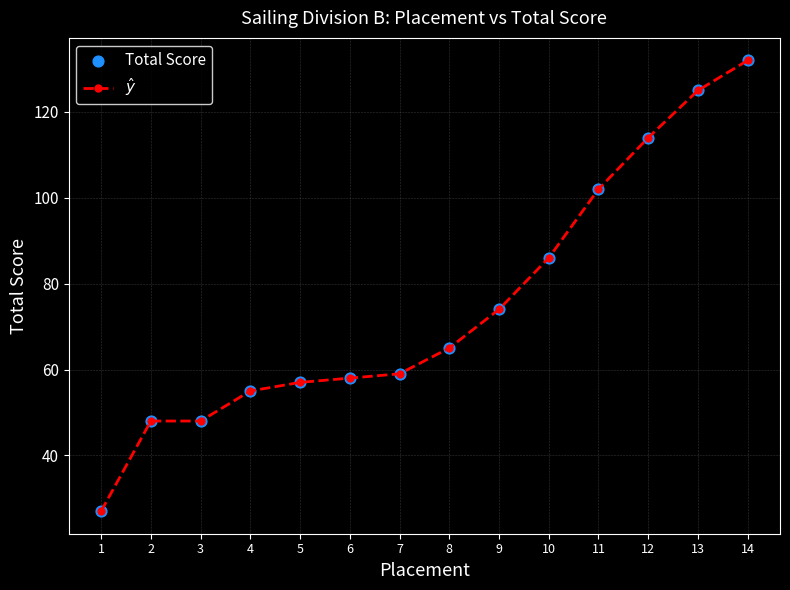

What is the approximate value at 1?

27